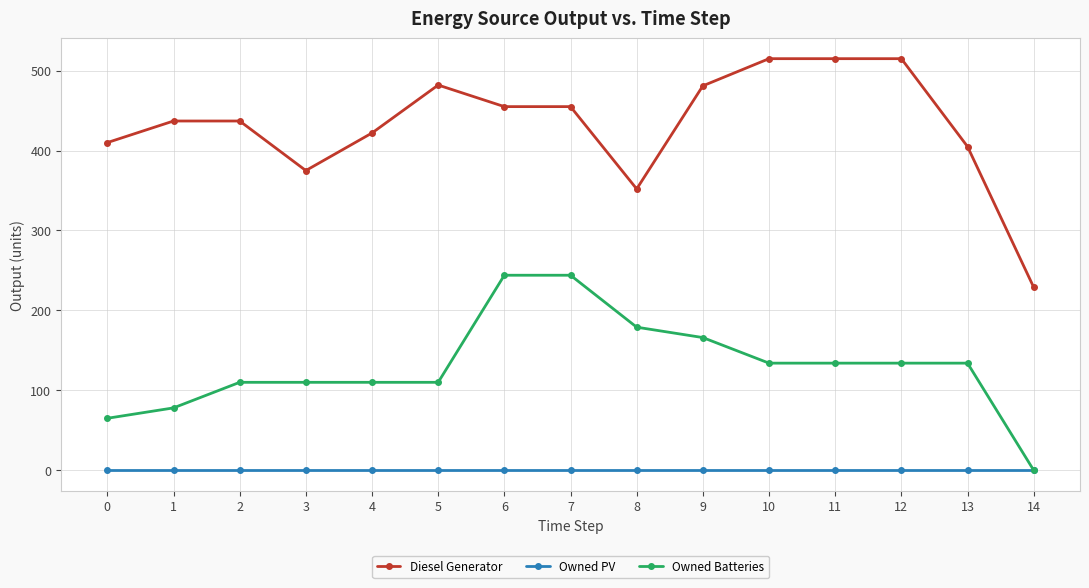

True or false: Owned Batteries and Diesel Generator cross at least once.

False